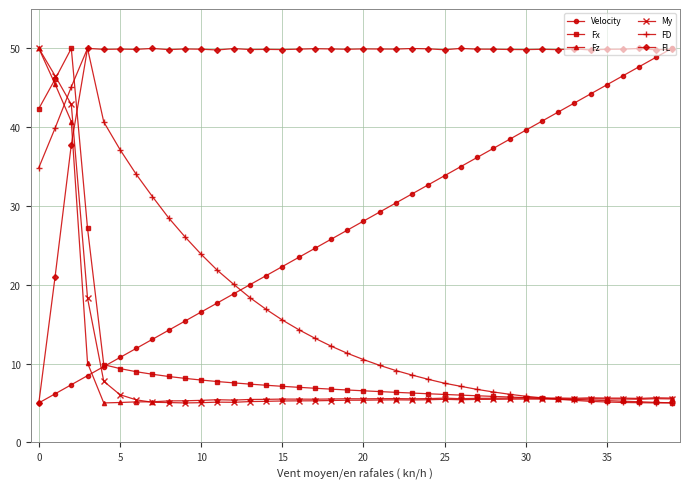

What is the lowest value of the FL series?

5.0